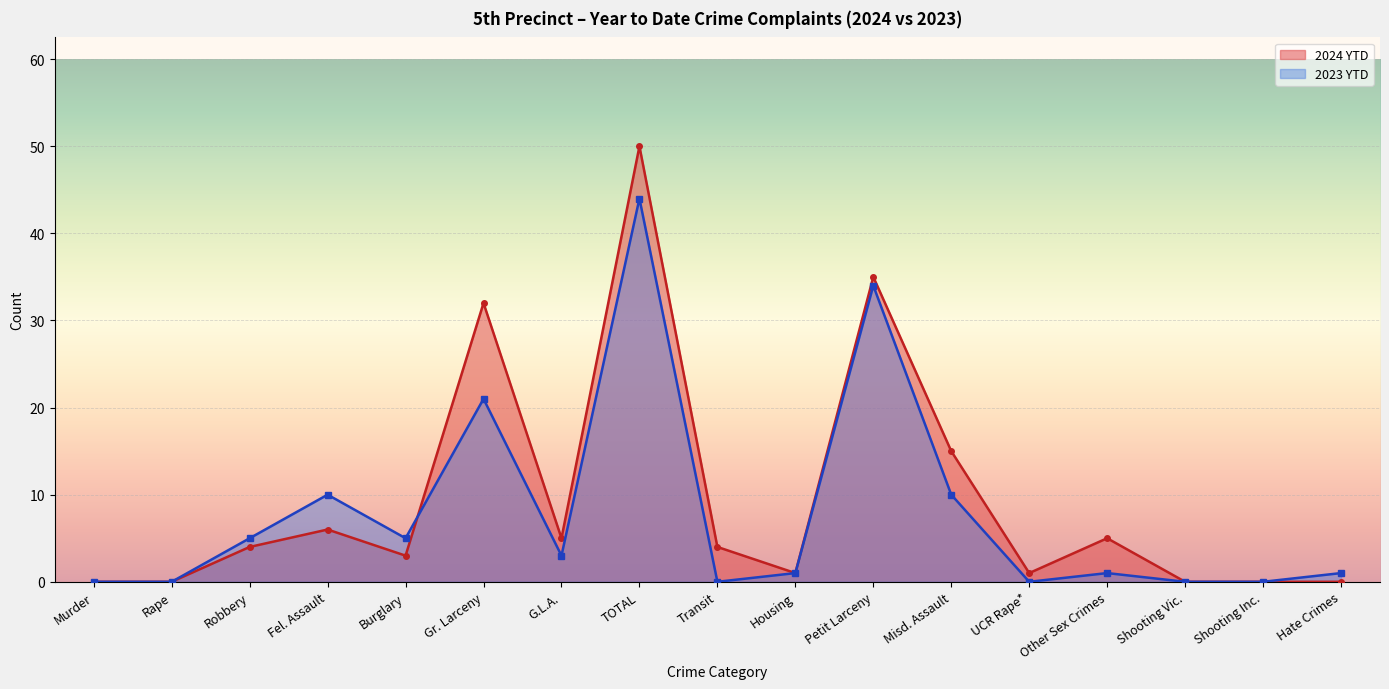

How many interior local valleys does the 2024 YTD series have?

4